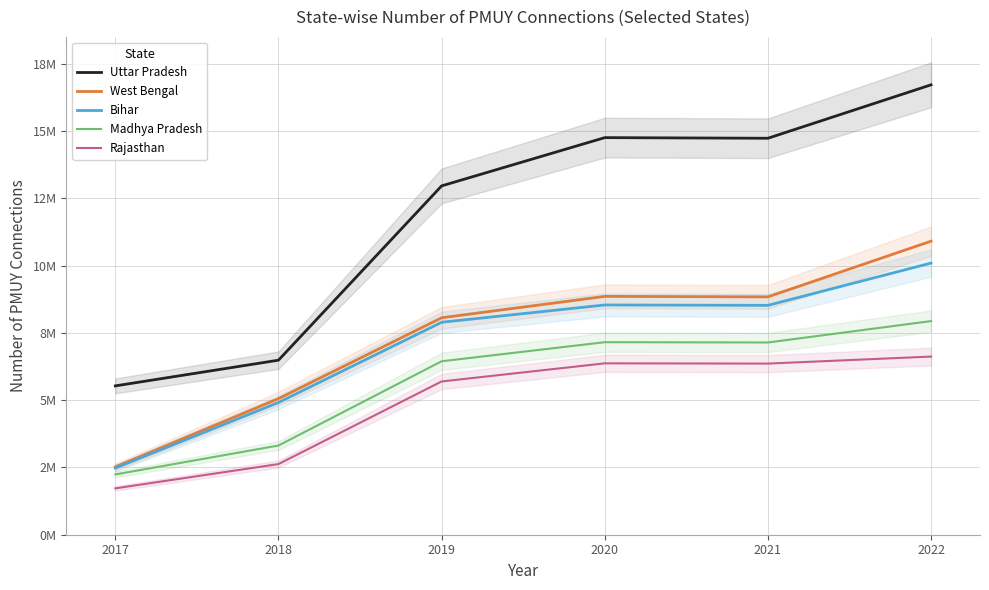

Reading left to right, extract all data points from this chart.

Uttar Pradesh: 5531159	6486116	12963097	14756494	14733034	16718454
West Bengal: 2520479	5056785	8062319	8856695	8839050	10908400
Bihar: 2476953	4913150	7894786	8537893	8523573	10094557
Madhya Pradesh: 2239821	3315172	6445785	7154600	7143875	7938596
Rajasthan: 1722694	2625634	5695525	6368525	6359564	6620356